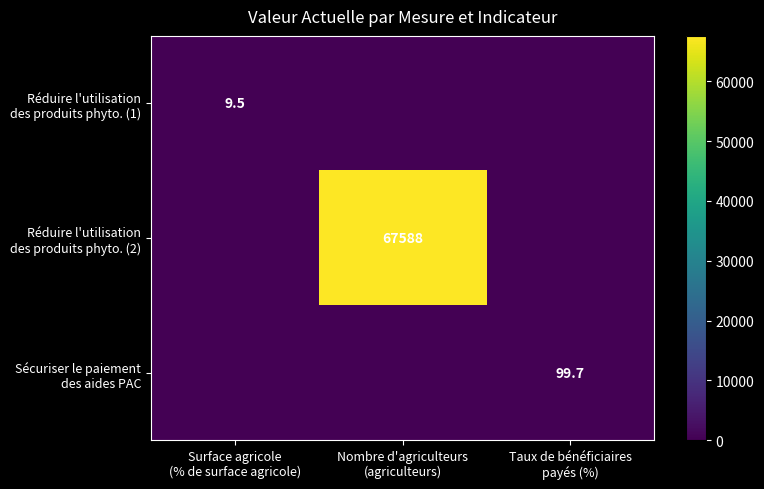

What is the spread (max minus min) of values at Surface agricole
(% de surface agricole)?

9.5